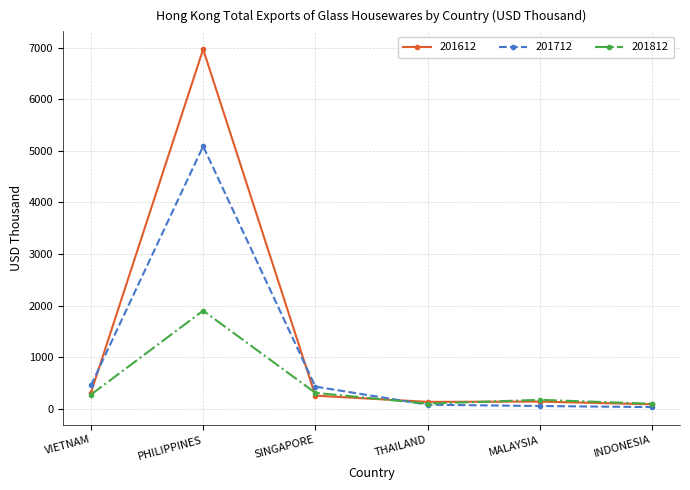

Is the value of 201812 at MALAYSIA greater than the value of 201612 at SINGAPORE?

No